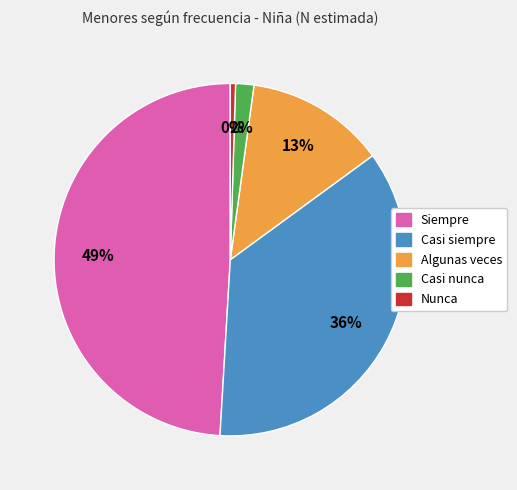

What percentage is the Casi siempre slice, to the nearest percent?

36%